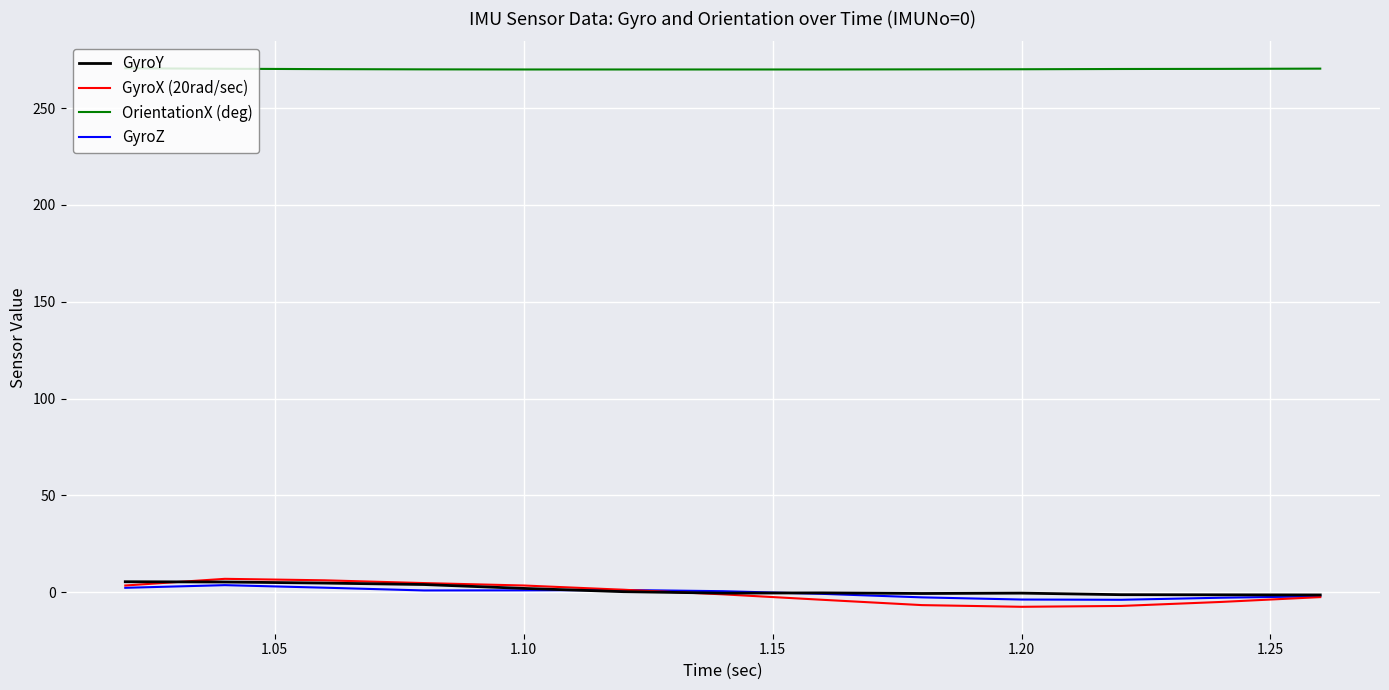

Which series has the widest spread of values?

GyroX (20rad/sec)